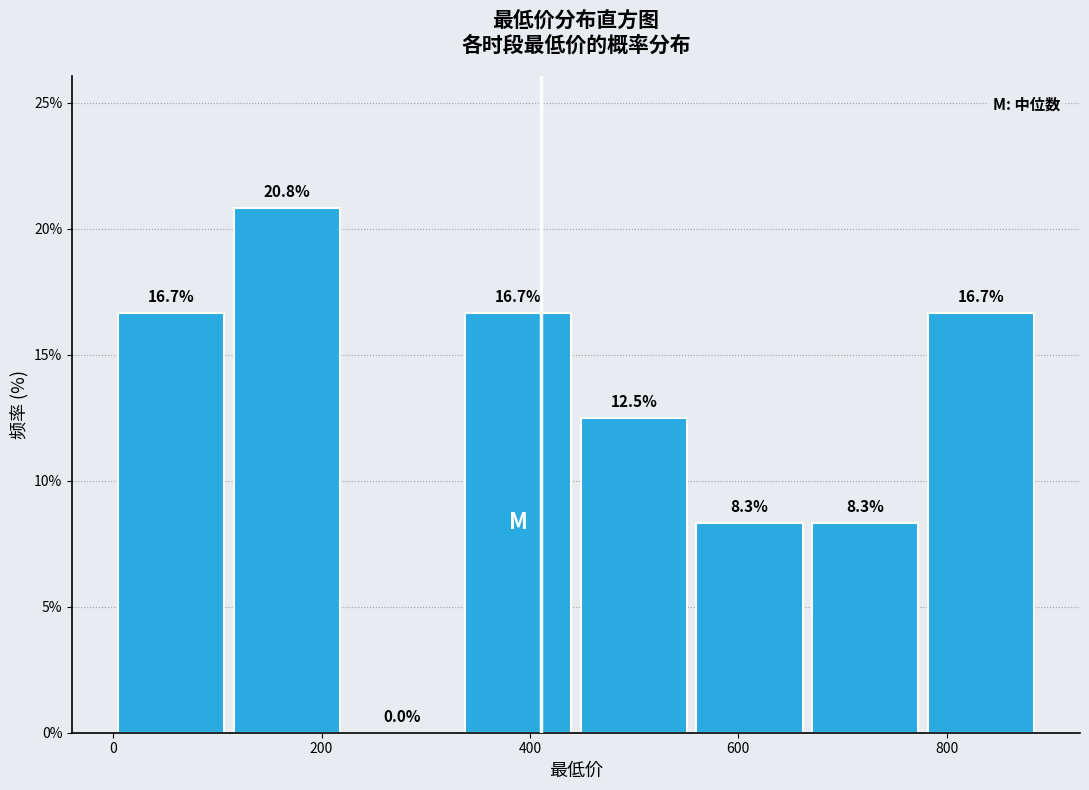

Reading left to right, list every bar in this chart as the range it spans on the x-axis followed by its height. The bar edges are not printed on the chart, so give them approximately, as read against the axis.

0 to 120: 16.7
120 to 220: 20.8
220 to 340: 0.0
340 to 440: 16.7
440 to 560: 12.5
560 to 680: 8.3
680 to 780: 8.3
780 to 900: 16.7